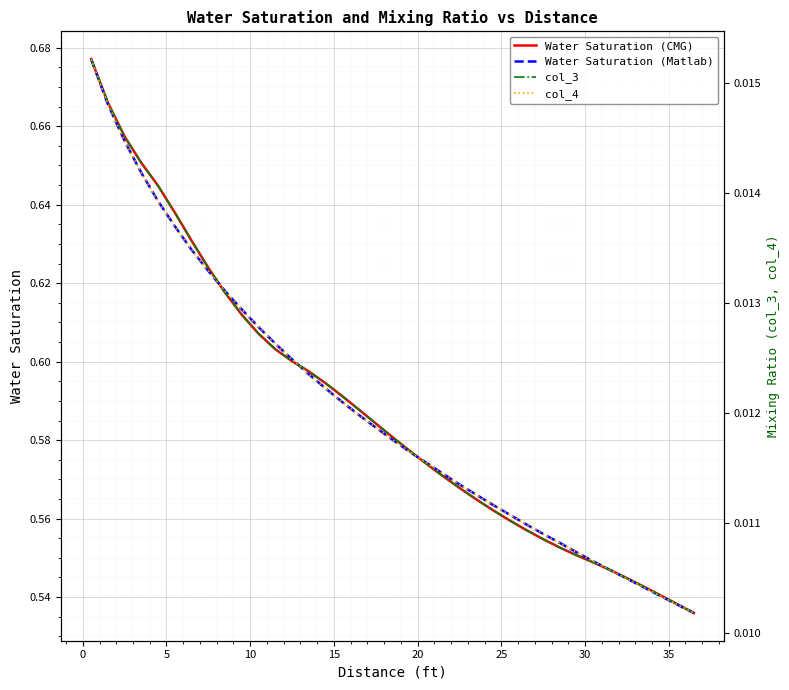

What is the average value of the Water Saturation (Matlab) series?

0.6